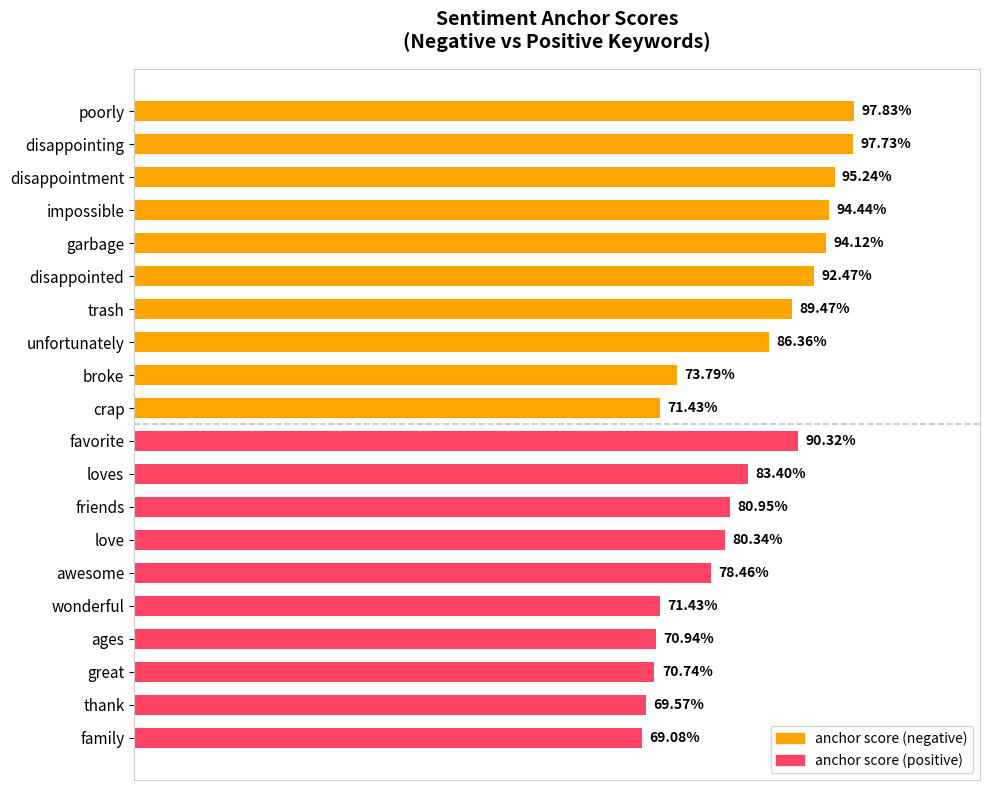

What is the value of the anchor score (negative) bar at the 5th from the left?

0.9